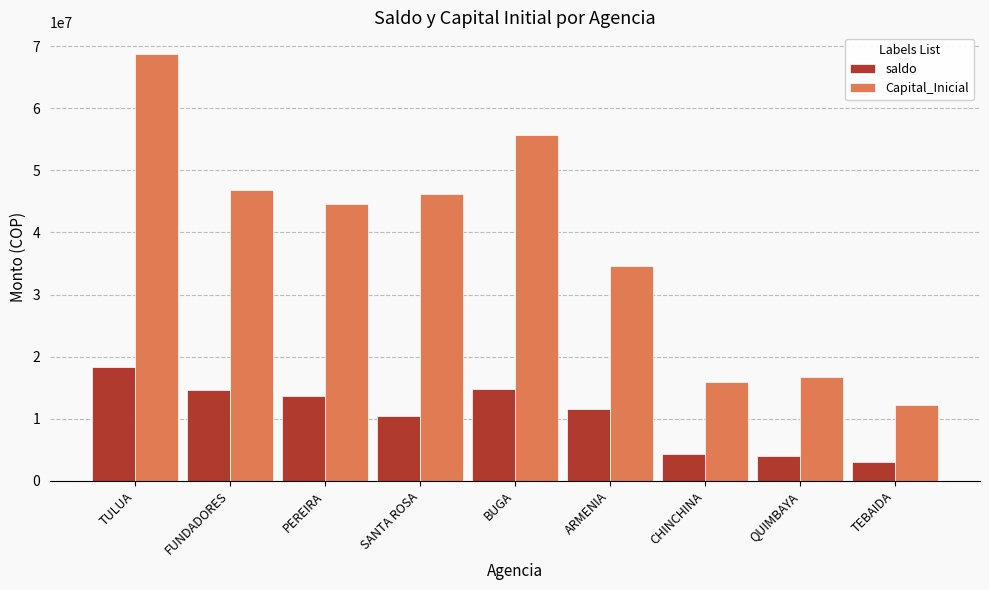

Read the Capital_Inicial value at SANTA ROSA.

46180000.0